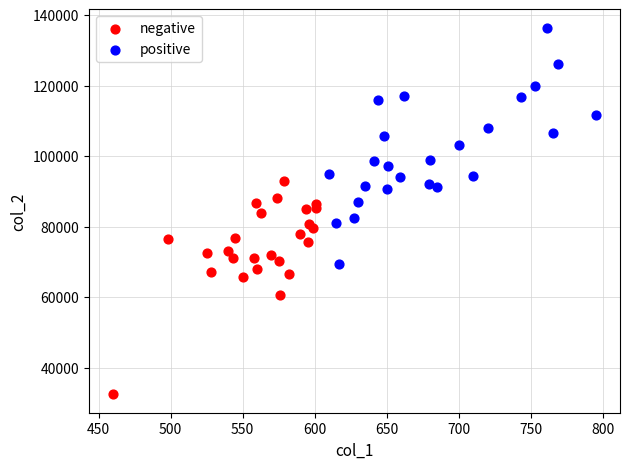

Which series contains the highest Y value?

positive